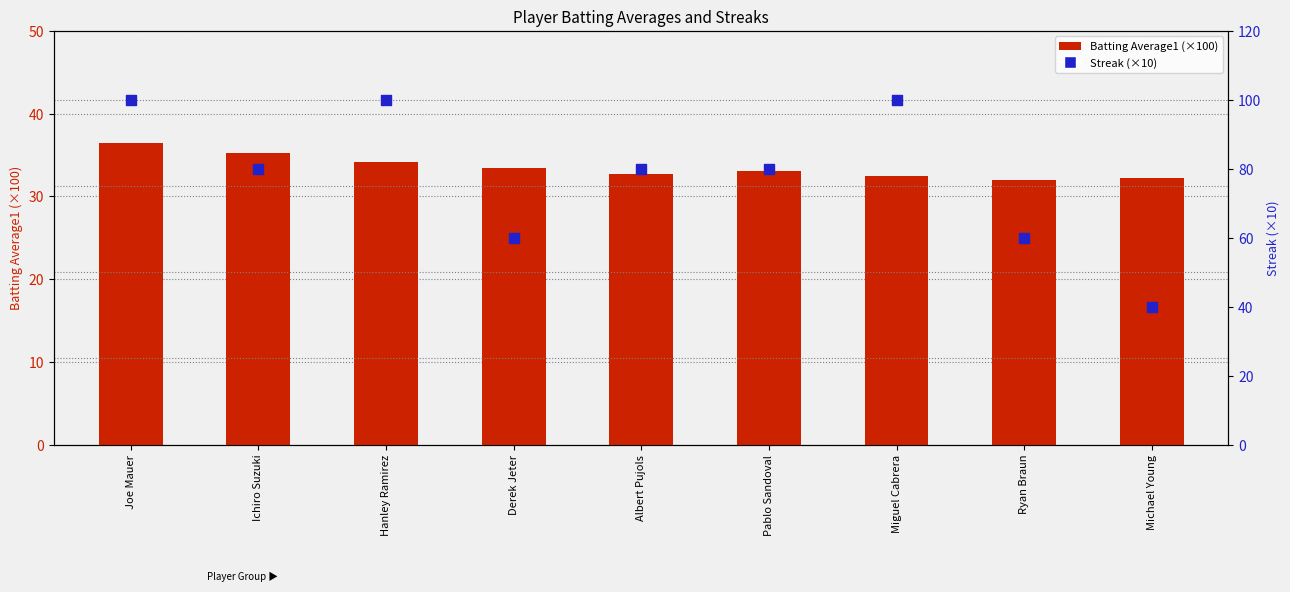

Which series contains the highest Y value?

Streak (×10)